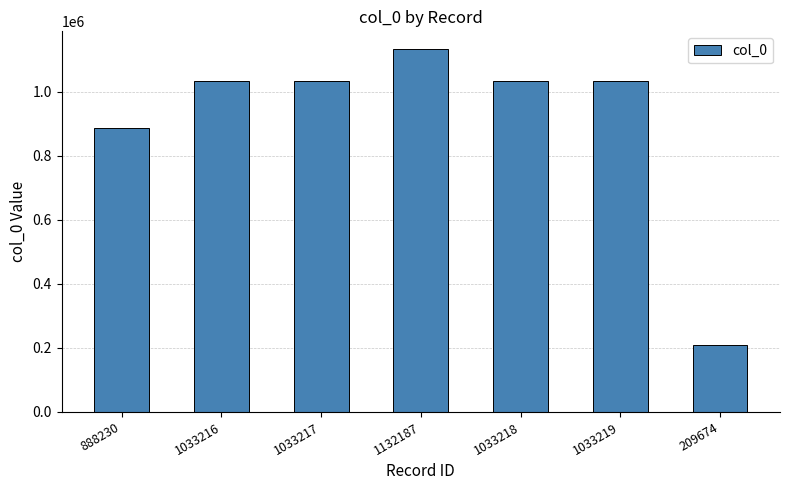

Approximately how many times larger is the value at 1132187 compared to 888230?

1.3